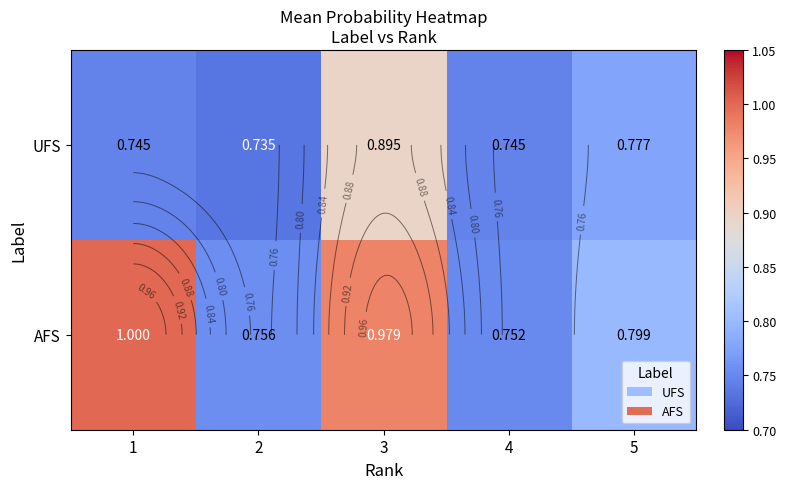

Rank the categories by AFS value from highest to lowest.

1, 3, 5, 2, 4